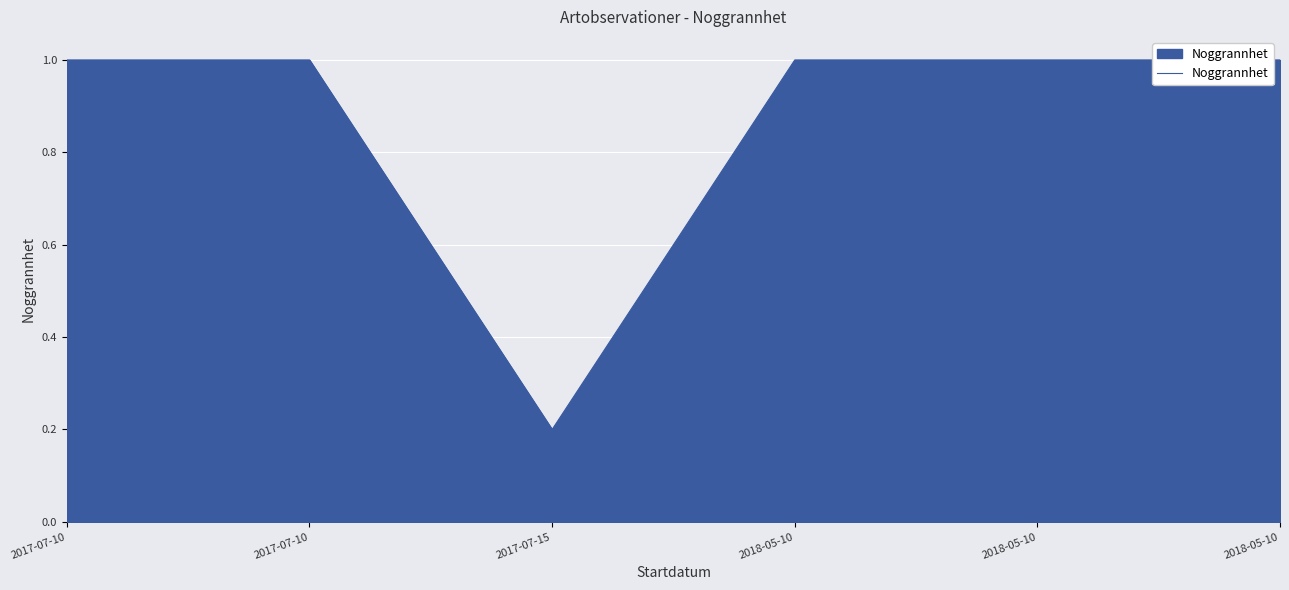

What is the label of the 1st point from the right?

2018-05-10